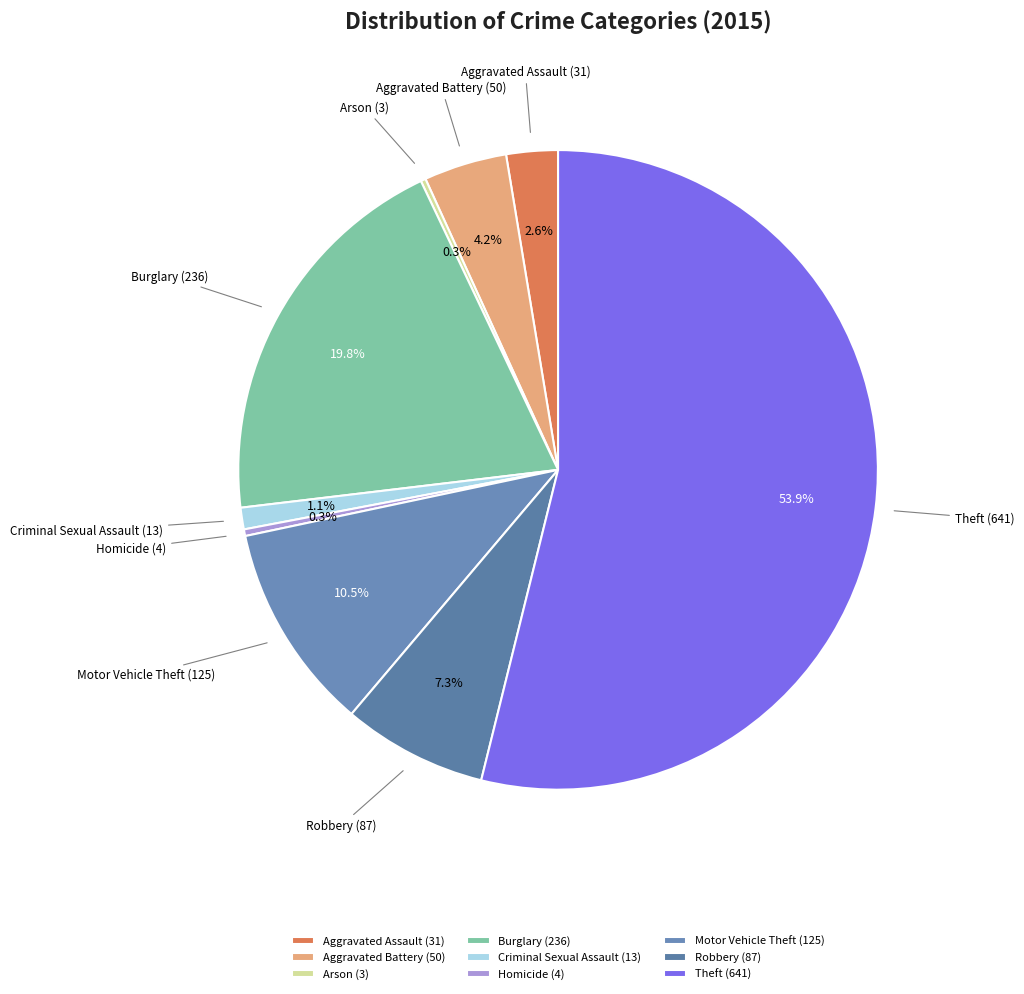

Which has a higher value, Homicide (4) or Criminal Sexual Assault (13)?

Criminal Sexual Assault (13)